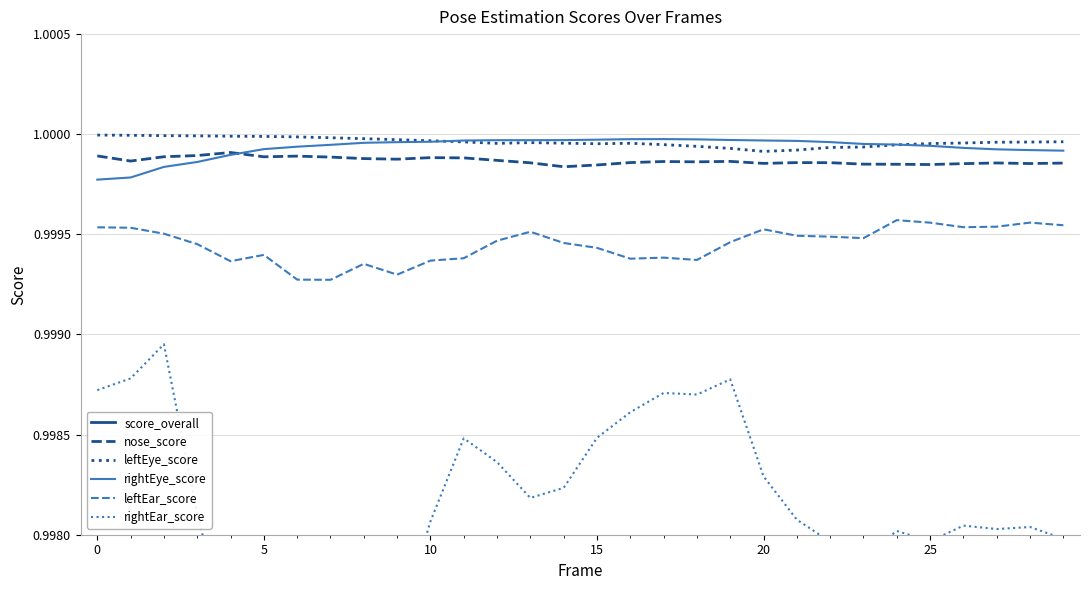

Which series has the largest range (max minus min)?

score_overall